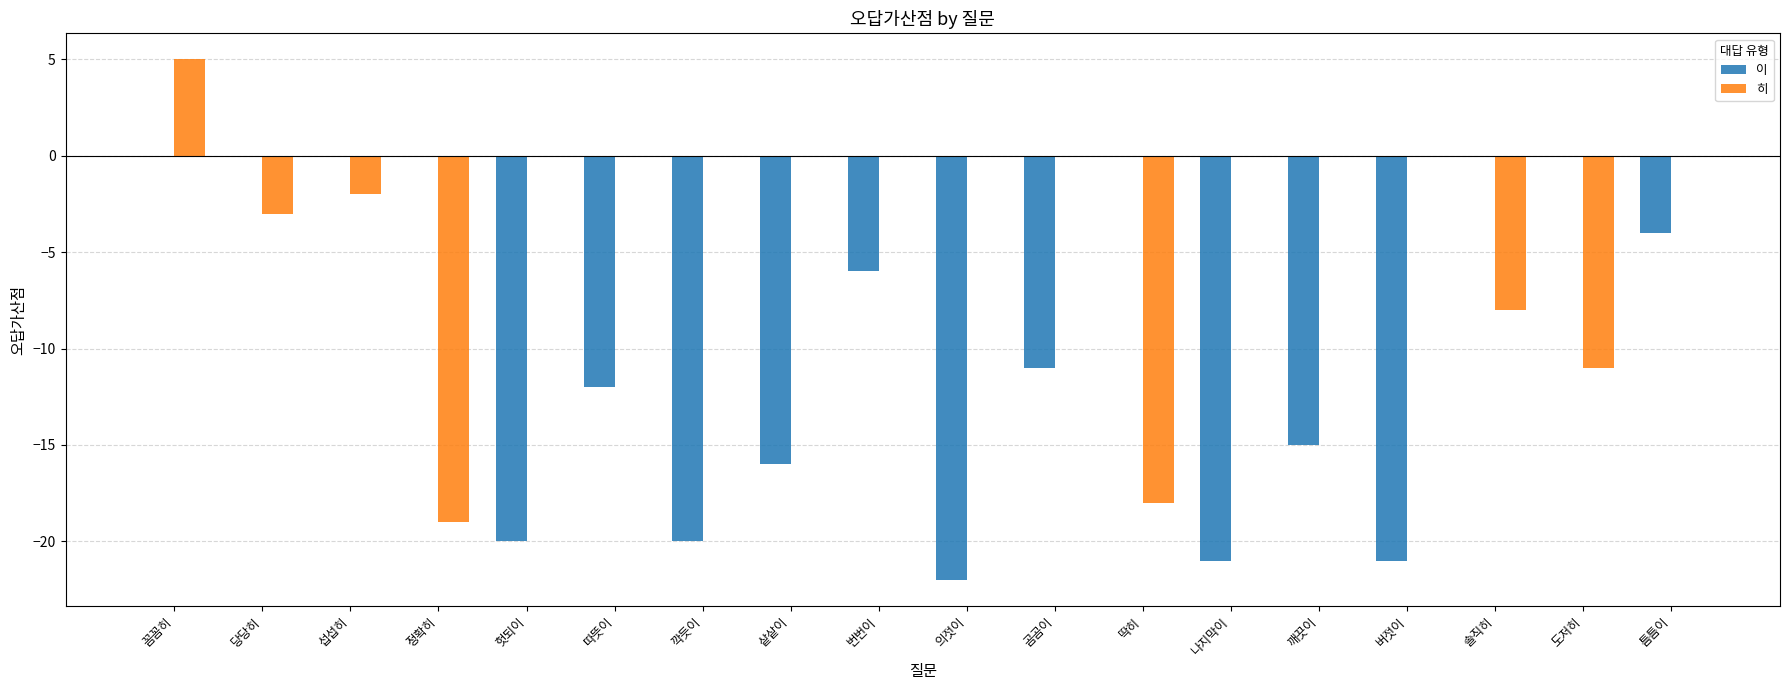

How many groups of bars are there?

18